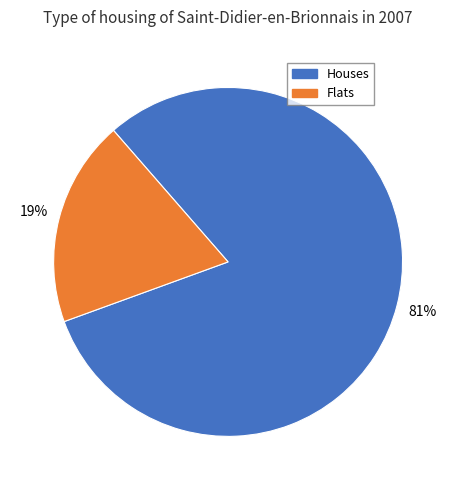

To the nearest percent, what is the average slice percentage?

50%